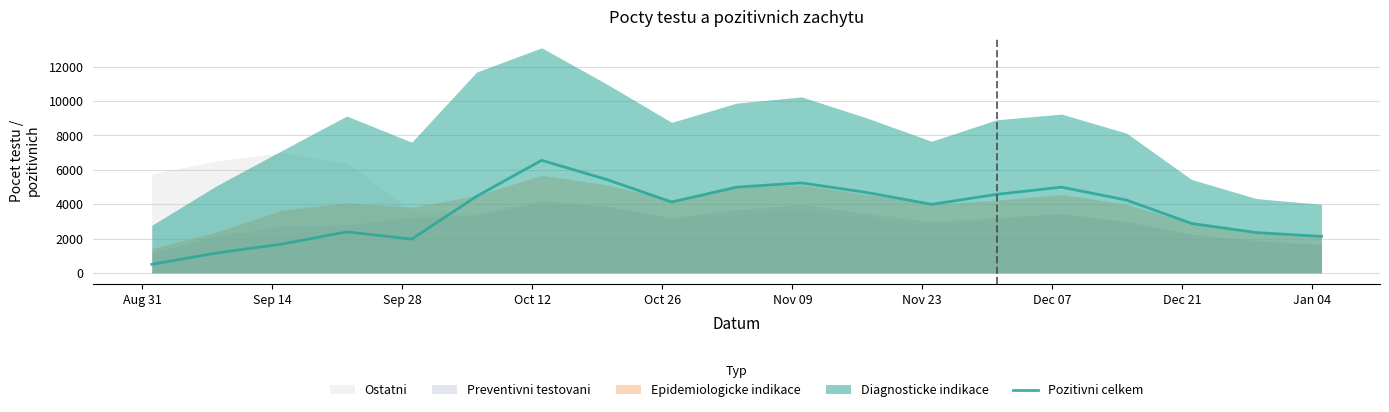

How many values are below 4123?

9